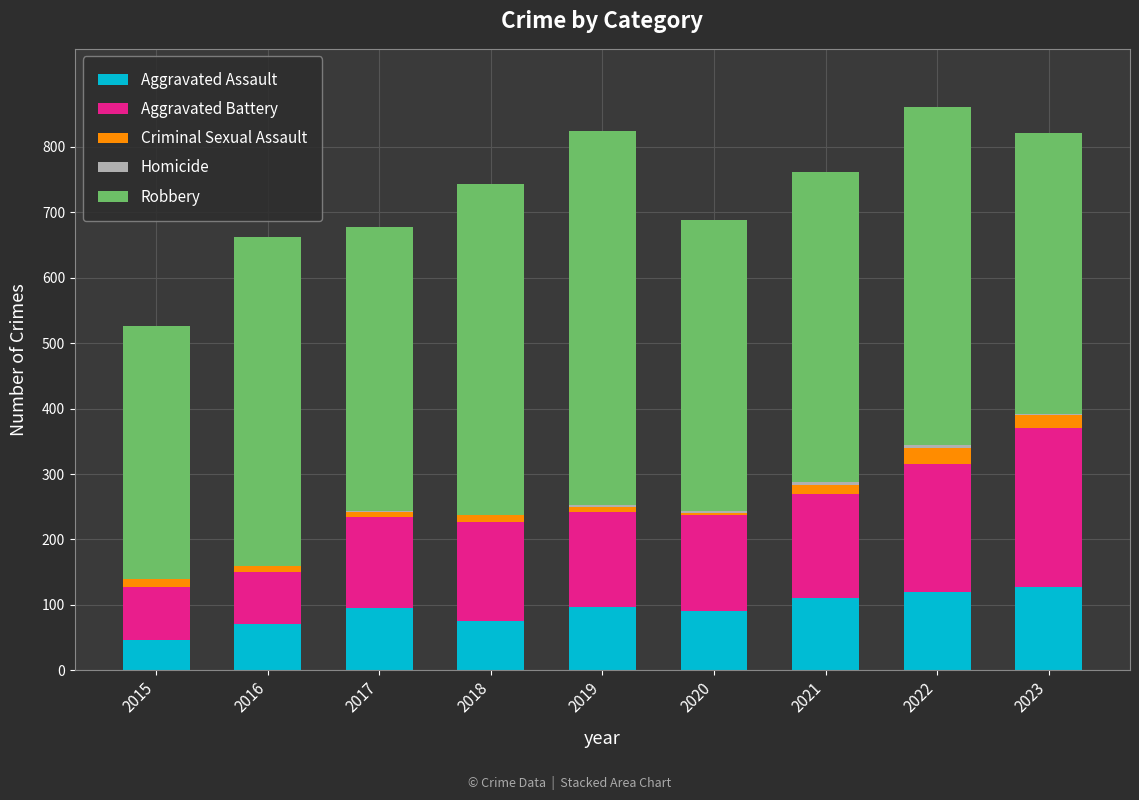

What is the highest value of the Aggravated Assault series?

127